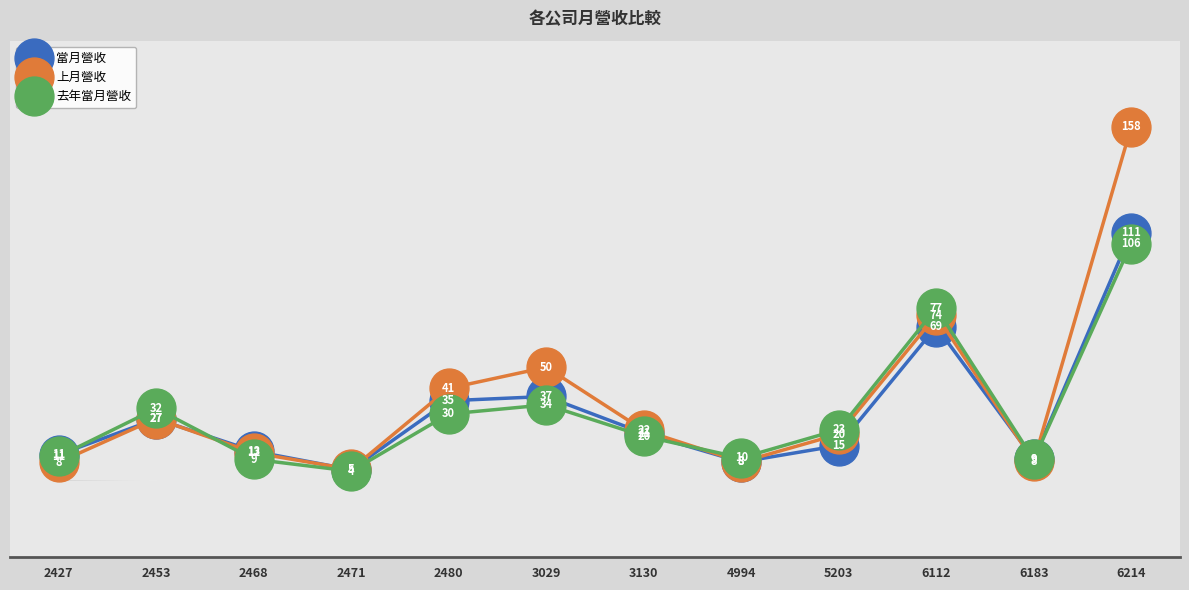

Is this an area chart (filled region under the line)?

No